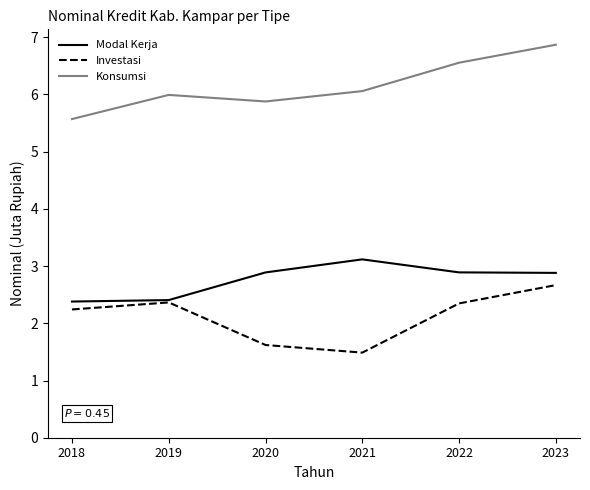

What is the total value across all series at 2018?

10.2